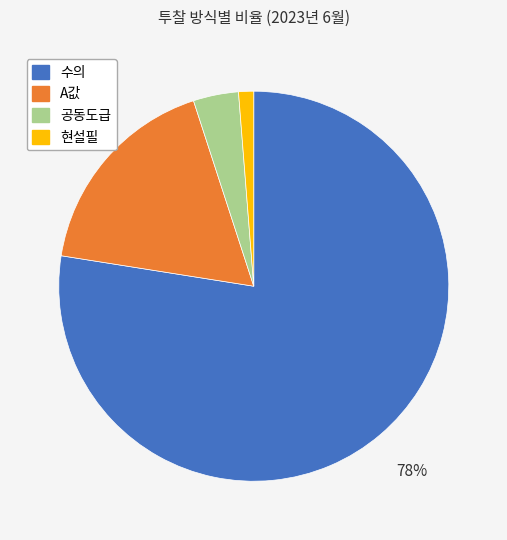

To the nearest percent, what is the difference between the largest and smallest slice percentages?

76%